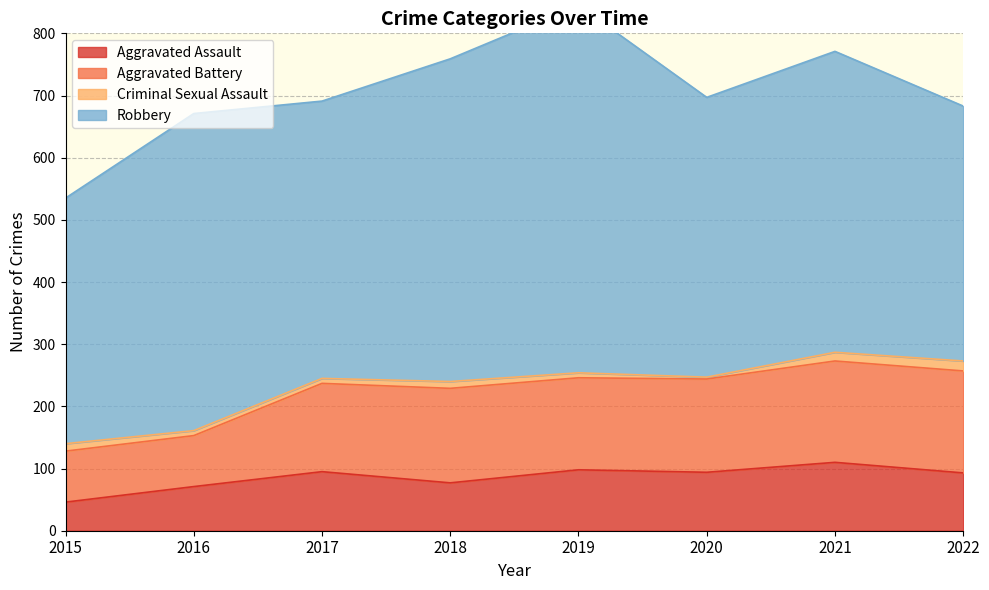

Which category has the lowest value in the Aggravated Assault series?

2015